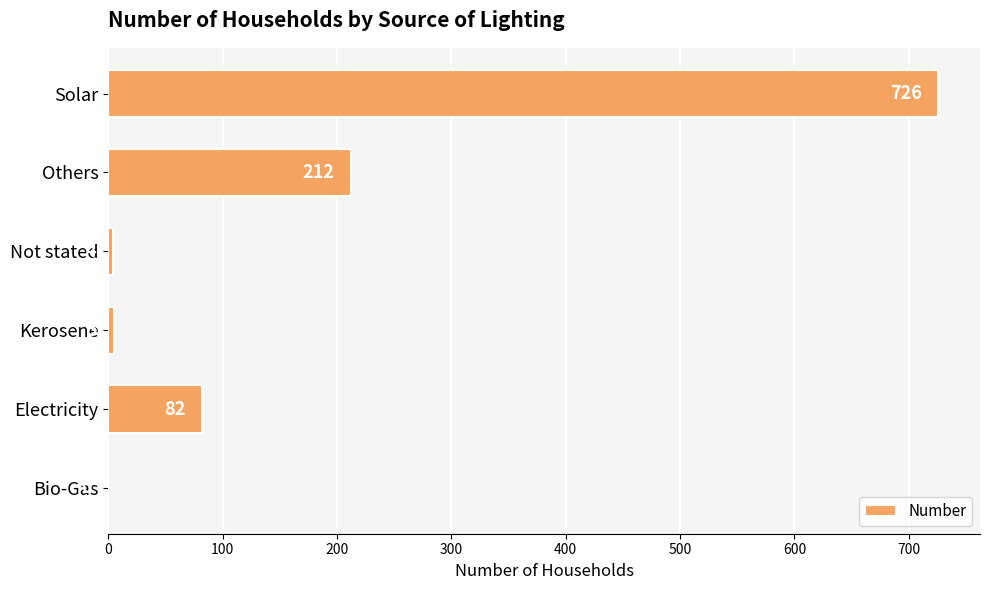

How many positive values are there?

5